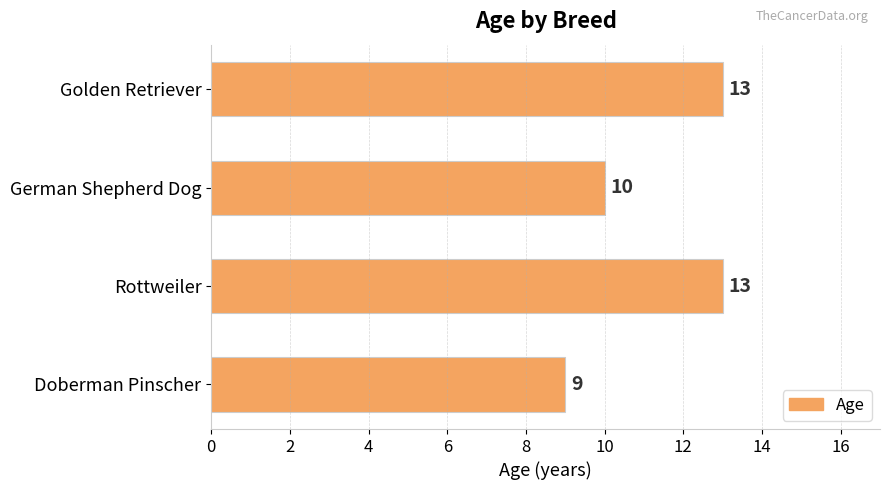

The chart shows a value of 10 at German Shepherd Dog. True or false?

True